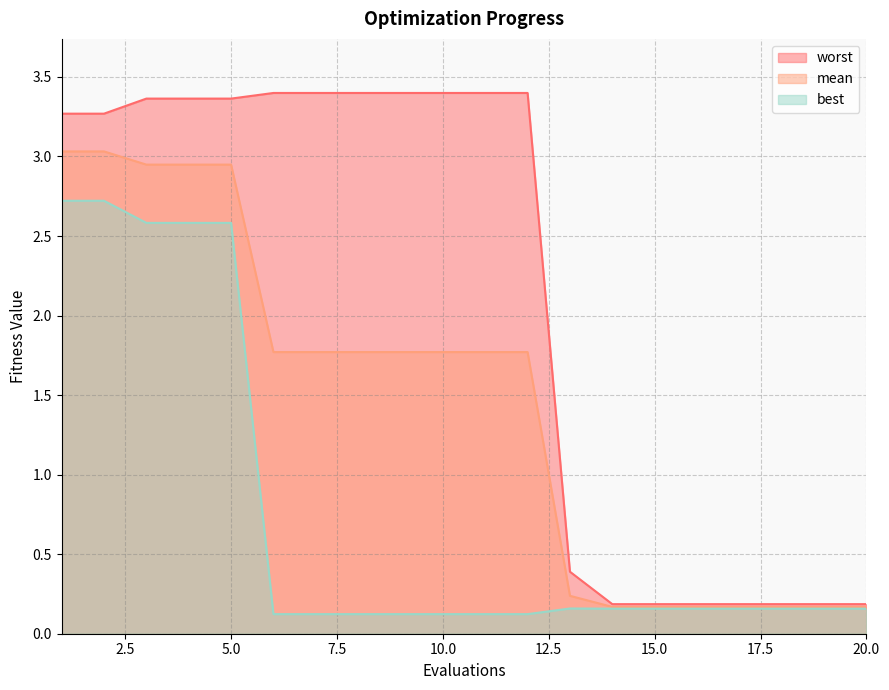

What is the maximum value for best?

2.7